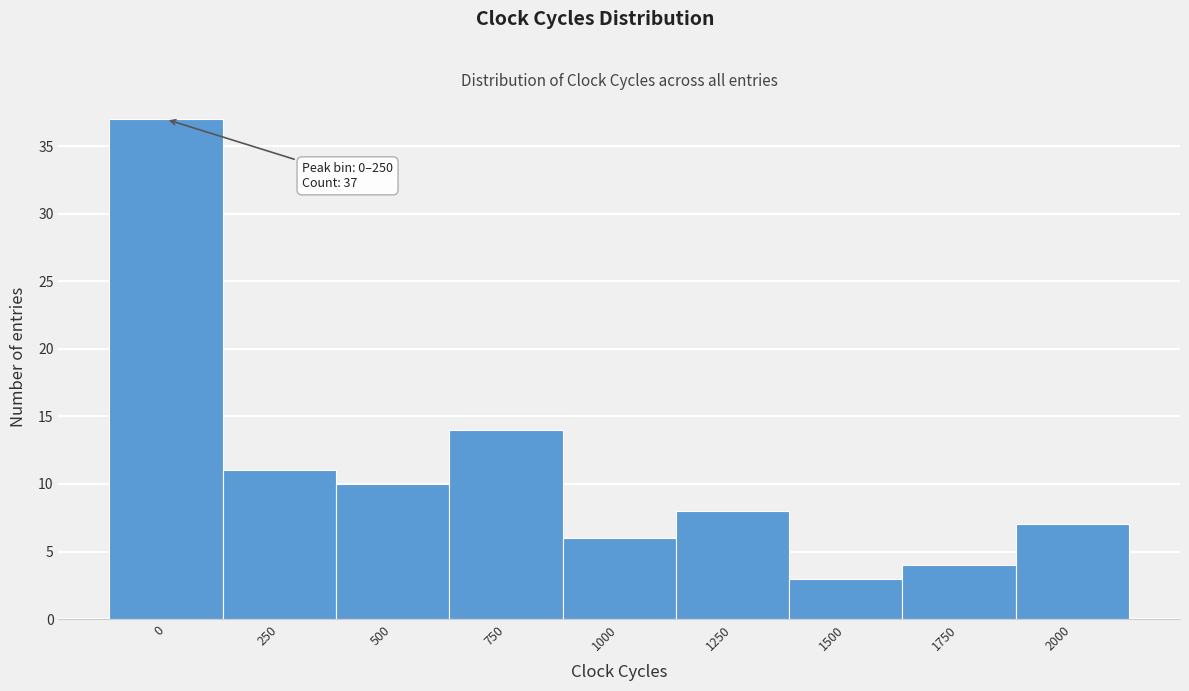

Reading right to left, extract all data points from this chart.

7	4	3	8	6	14	10	11	37